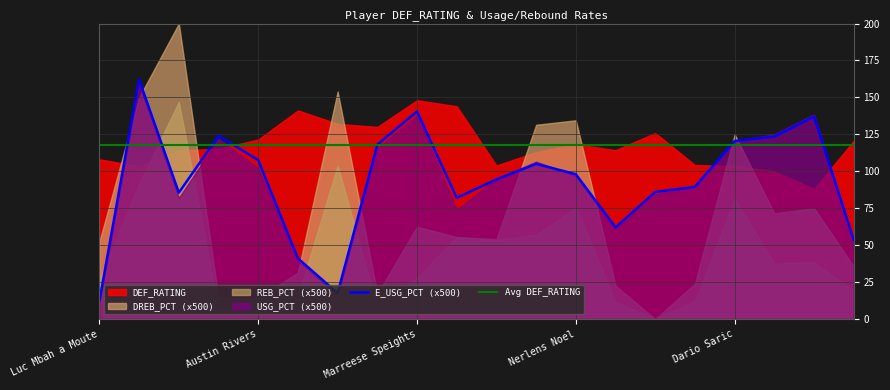

Between 17 and 19, which series saw the biggest shift?

E_USG_PCT (x500)